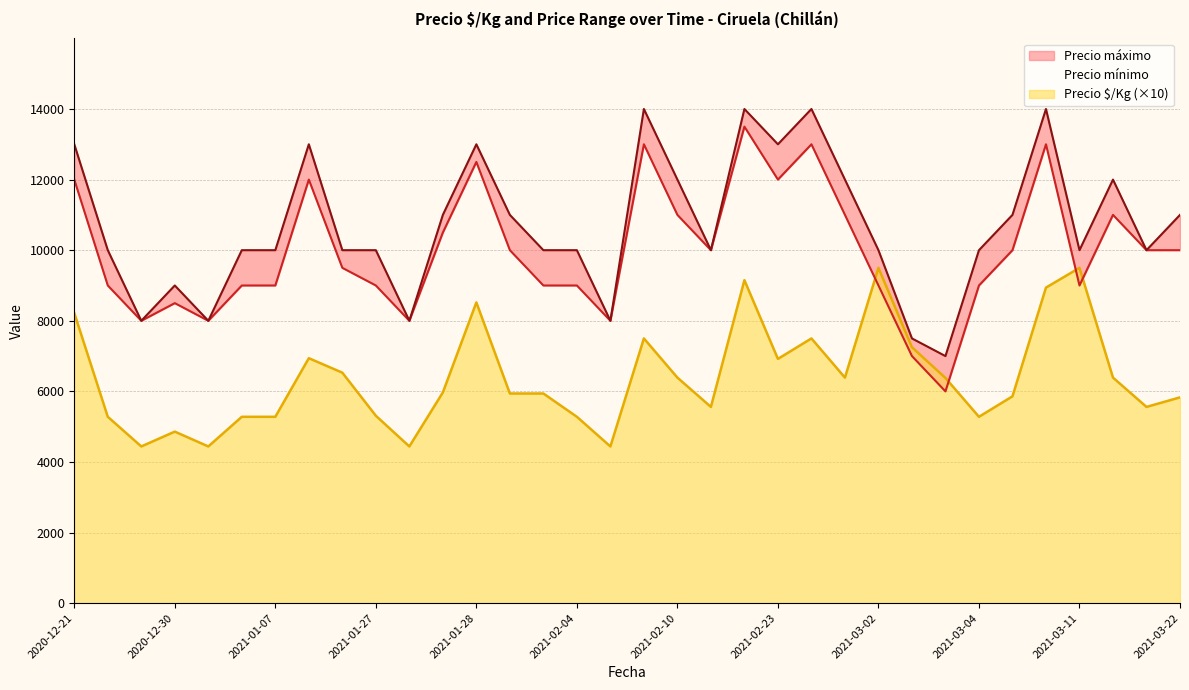

True or false: Precio $/Kg has a value of 4440 at 2020-12-24.

True